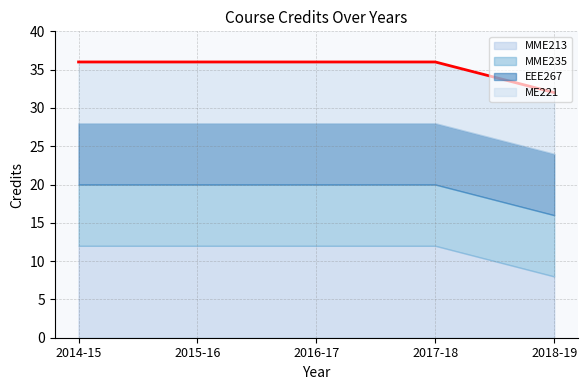

What is the sum of all MME213 values?

56